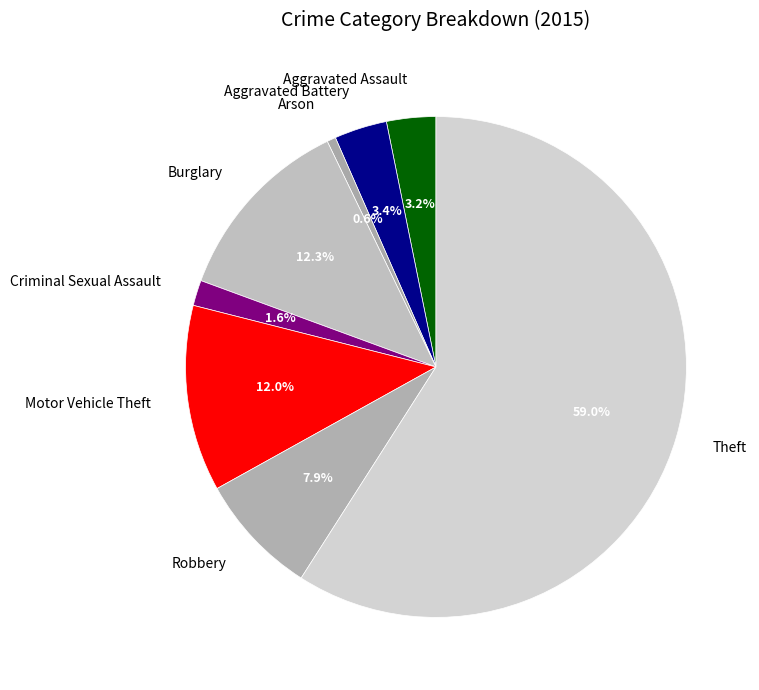

How many segments does this pie chart have?

8